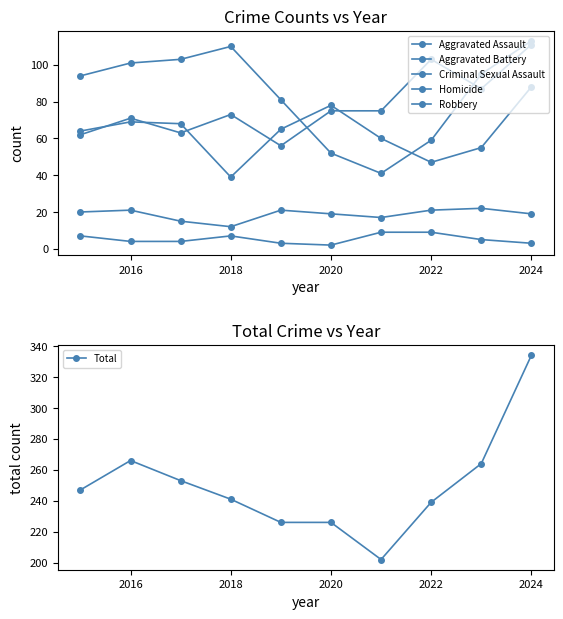

True or false: Aggravated Battery and Robbery cross at least once.

True